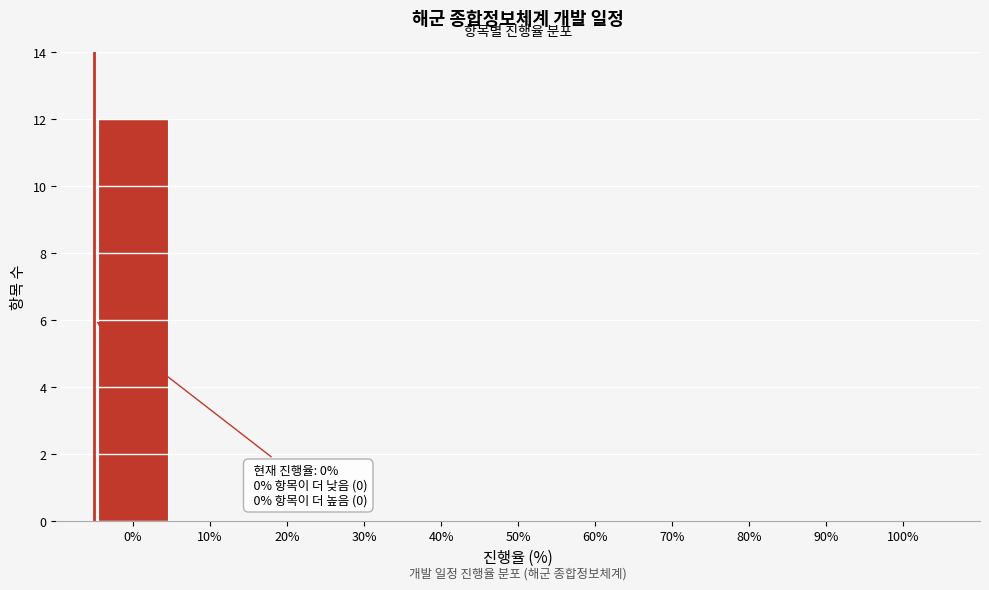

Reading right to left, list all the values displayed in this chart.

100%=0	90%=0	80%=0	70%=0	60%=0	50%=0	40%=0	30%=0	20%=0	10%=0	0%=12